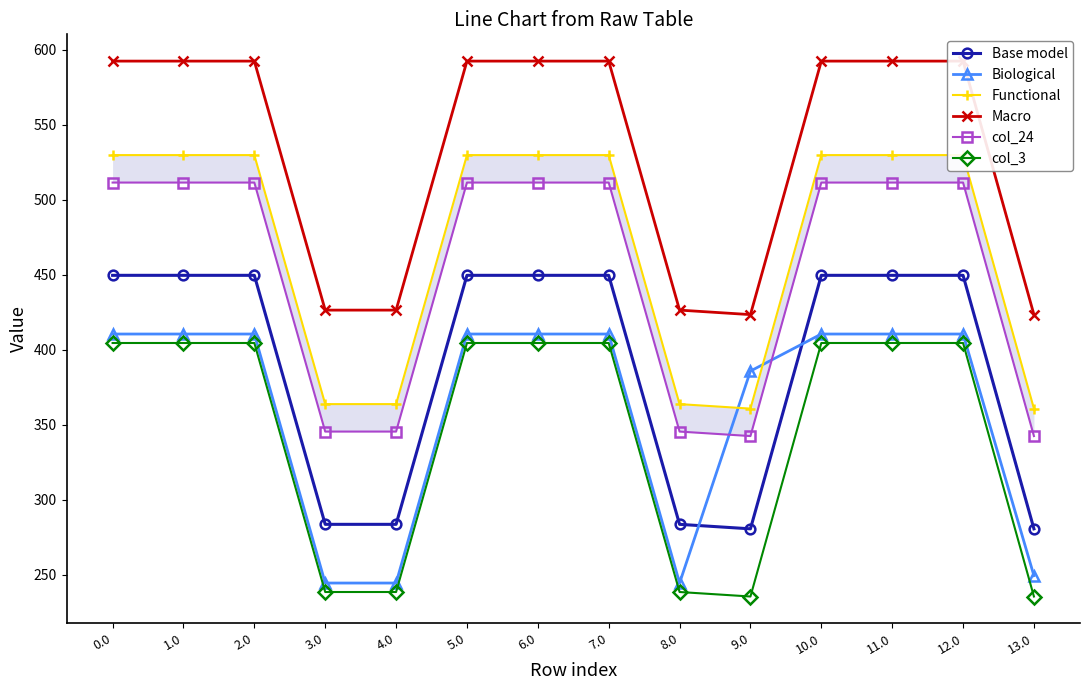

True or false: Biological has a value of 593.6 at 12.0.

False